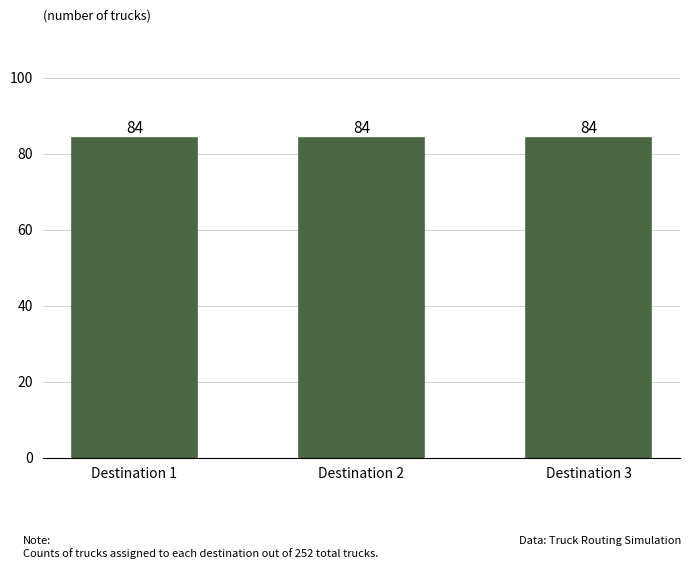

Which has a higher value, Destination 3 or Destination 1?

Destination 3